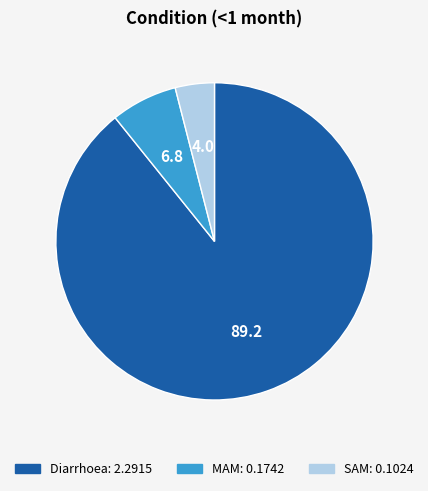

Rank the categories by value from highest to lowest.

Diarrhoea, MAM, SAM